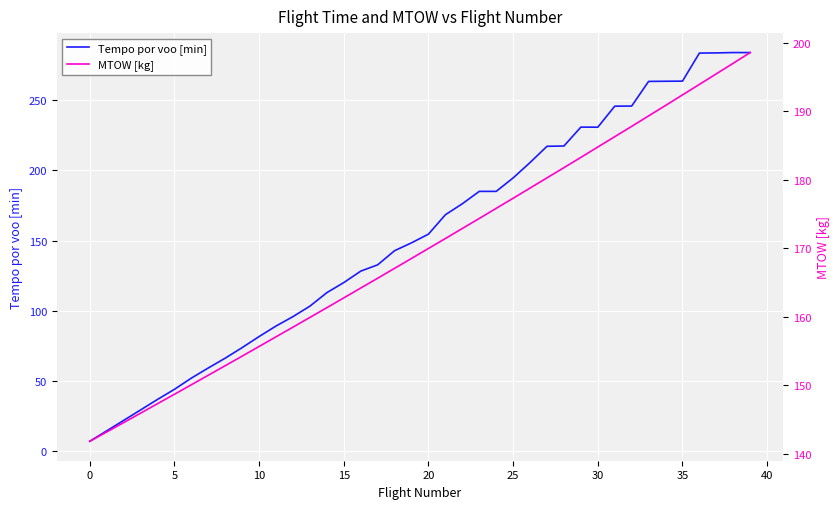

Is this an area chart (filled region under the line)?

No